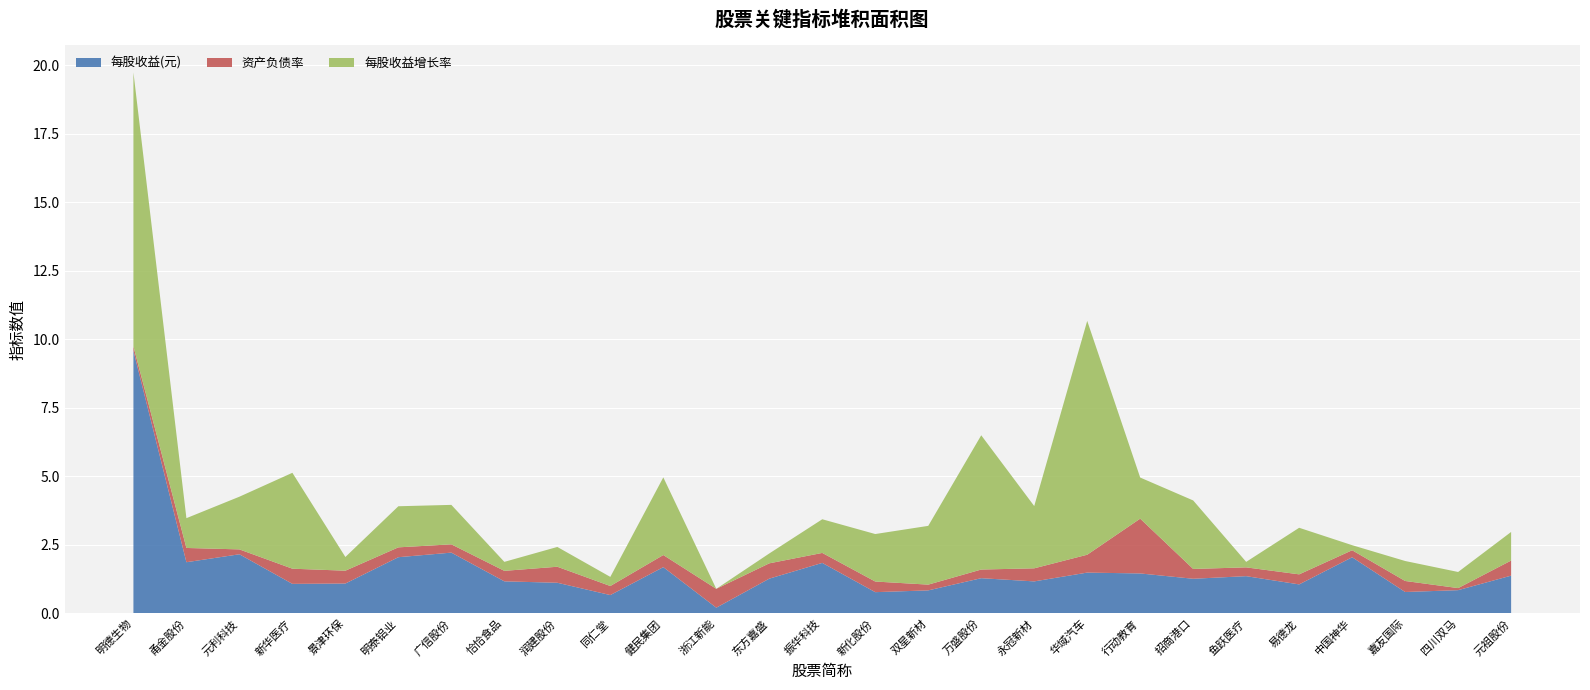

Reading left to right, transcribe all the data shown in this chart.

每股收益(元): 明德生物=9.6	甬金股份=1.9	元利科技=2.2	新华医疗=1.1	景津环保=1.1	明泰铝业=2.1	广信股份=2.2	恰恰食品=1.2	润建股份=1.1	同仁堂=0.7	健民集团=1.7	浙江新能=0.2	东方嘉盛=1.3	振华科技=1.8	新化股份=0.8	双星新材=0.8	万盛股份=1.3	永冠新材=1.2	华域汽车=1.5	行动教育=1.5	招商港口=1.3	鱼跃医疗=1.4	易德龙=1.1	中国神华=2.1	嘉友国际=0.8	四川双马=0.8	元祖股份=1.4
资产负债率: 明德生物=0.2	甬金股份=0.5	元利科技=0.2	新华医疗=0.6	景津环保=0.5	明泰铝业=0.4	广信股份=0.3	恰恰食品=0.4	润建股份=0.6	同仁堂=0.3	健民集团=0.4	浙江新能=0.7	东方嘉盛=0.6	振华科技=0.4	新化股份=0.4	双星新材=0.2	万盛股份=0.3	永冠新材=0.5	华域汽车=0.7	行动教育=44.7	招商港口=0.4	鱼跃医疗=0.3	易德龙=0.4	中国神华=0.3	嘉友国际=0.4	四川双马=0.1	元祖股份=0.6
每股收益增长率: 明德生物=164.0	甬金股份=1.1	元利科技=1.9	新华医疗=3.5	景津环保=0.5	明泰铝业=1.5	广信股份=1.4	恰恰食品=0.3	润建股份=0.7	同仁堂=0.3	健民集团=2.8	浙江新能=0.0	东方嘉盛=0.4	振华科技=1.2	新化股份=1.7	双星新材=2.1	万盛股份=4.9	永冠新材=2.3	华域汽车=8.5	行动教育=1.5	招商港口=2.5	鱼跃医疗=0.2	易德龙=1.7	中国神华=0.2	嘉友国际=0.7	四川双马=0.6	元祖股份=1.0